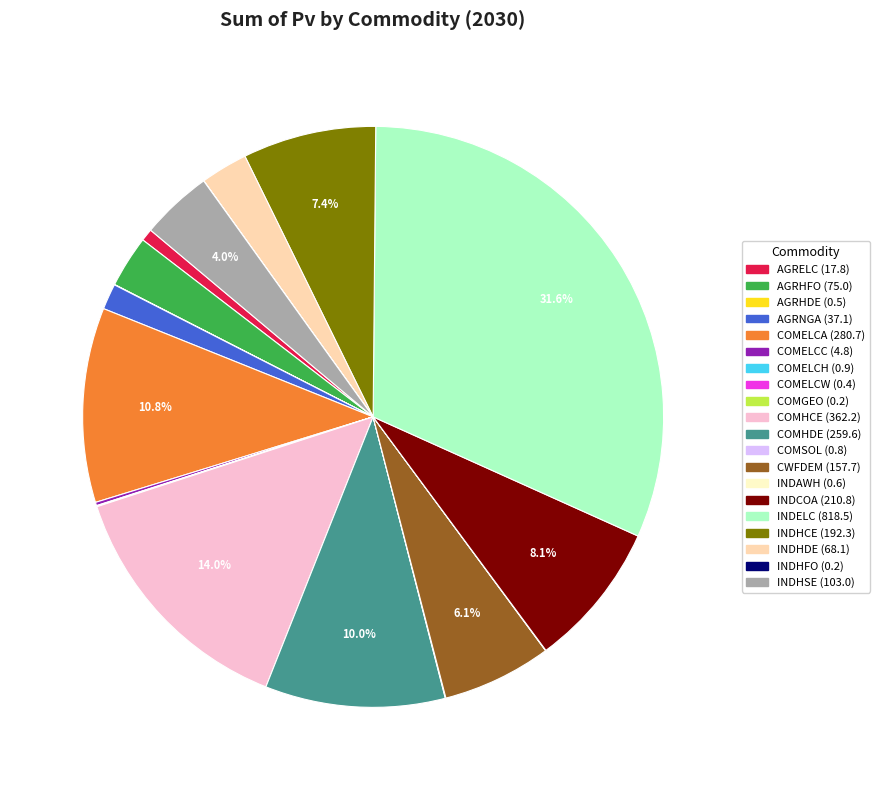

Which slice is the largest?

INDELC